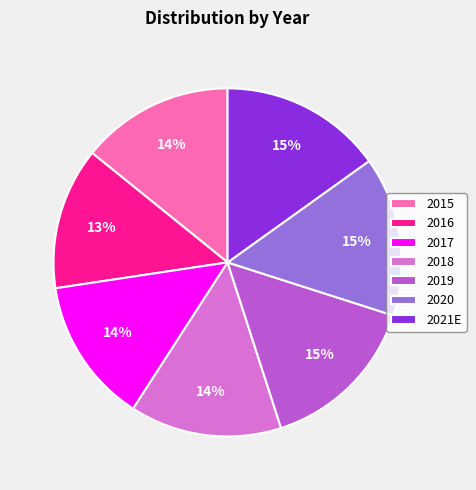

To the nearest percent, what is the difference between the largest and smallest slice percentages?

2%